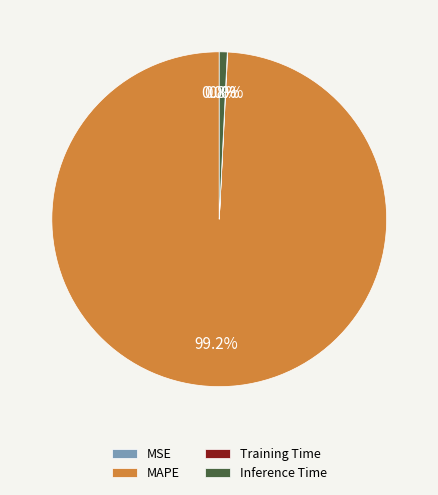

Combined, do MAPE and Inference Time account for over 50%?

Yes